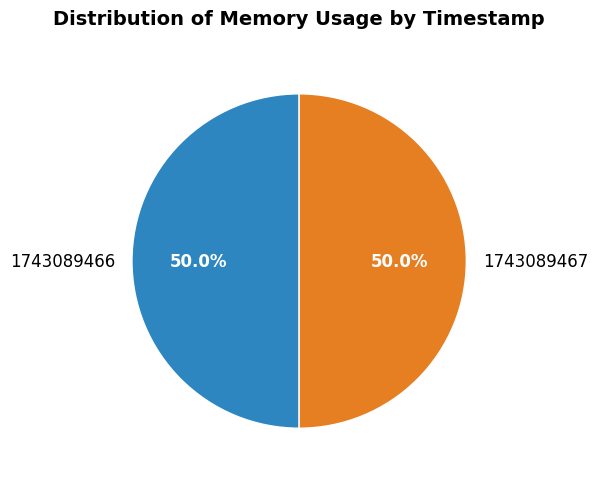

What is the ratio of the value at 1743089467 to the value at 1743089466?

1.0